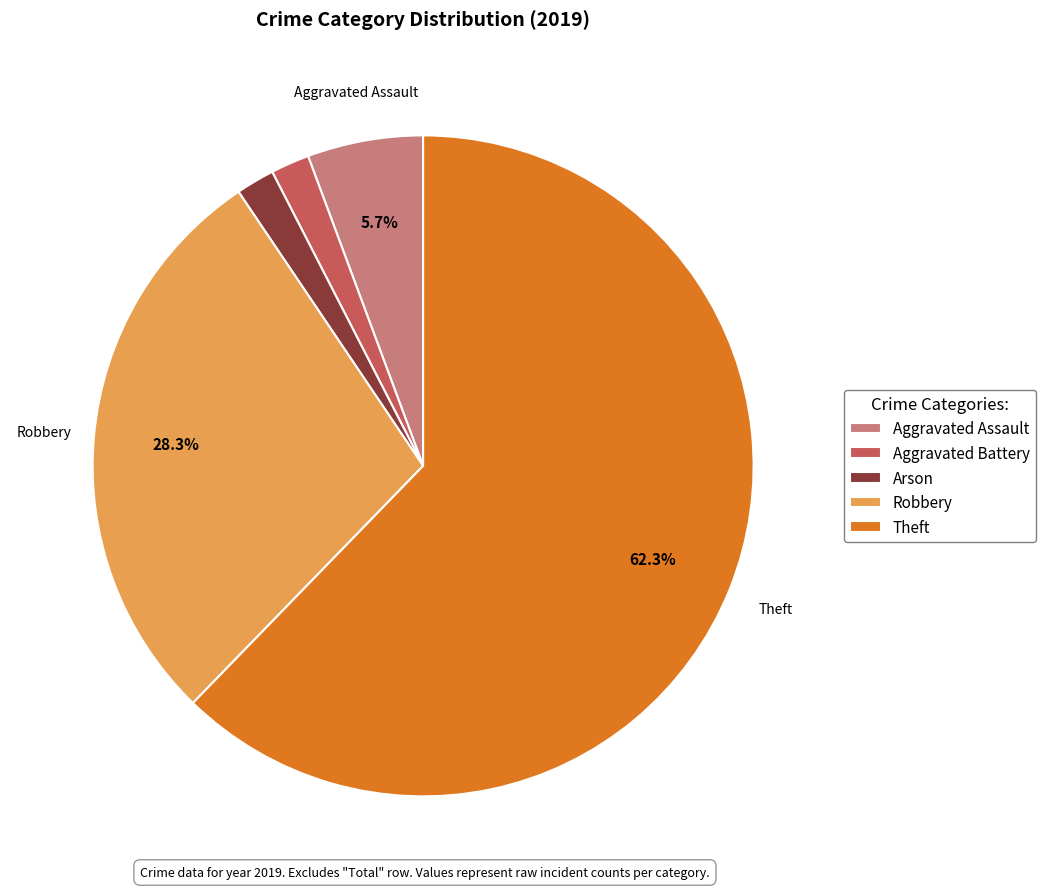

Is Theft the majority of the pie?

Yes